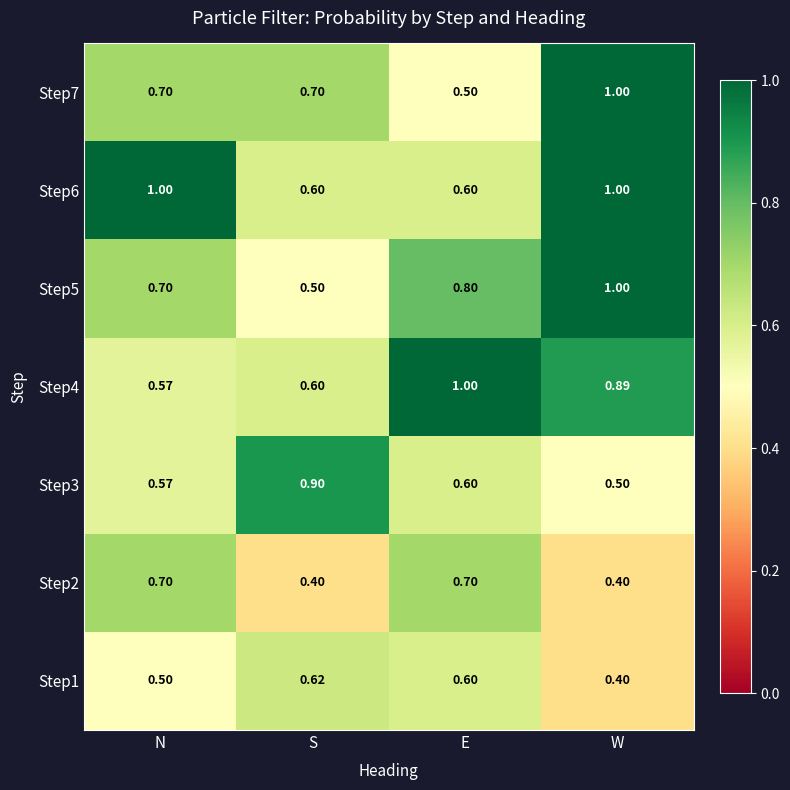

Is the value of Step5 at S greater than the value of Step6 at S?

No